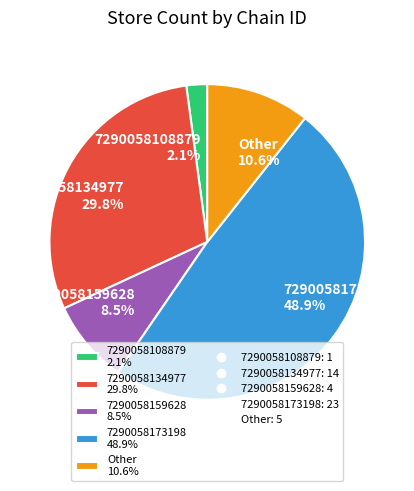

Does any single category account for the majority?

No